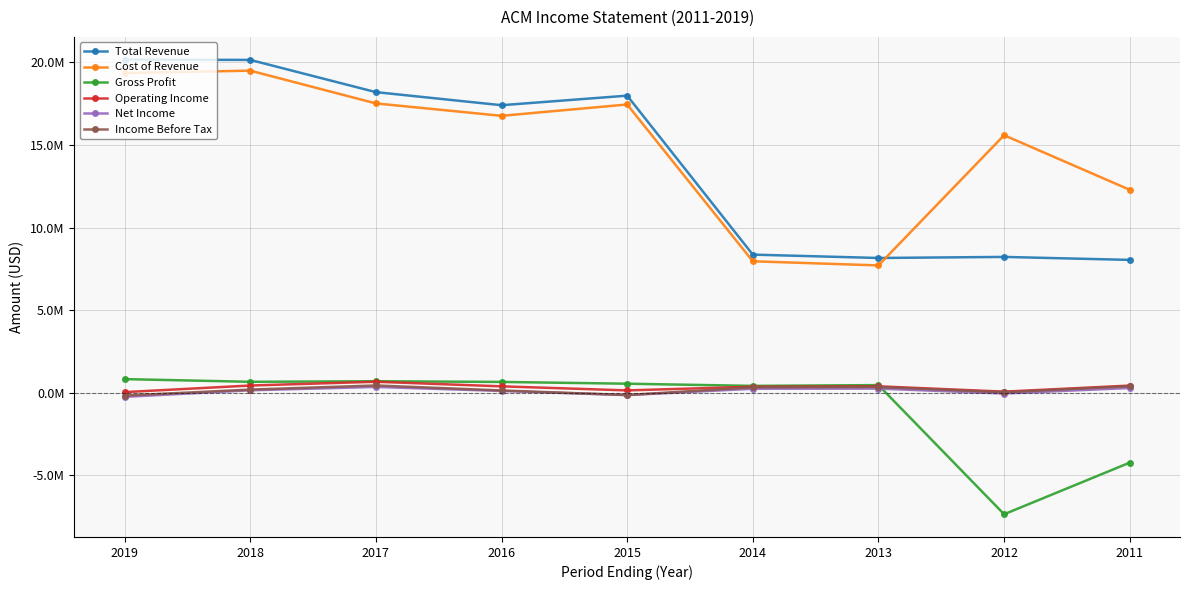

Where does the Net Income series first go above 136500?

2017